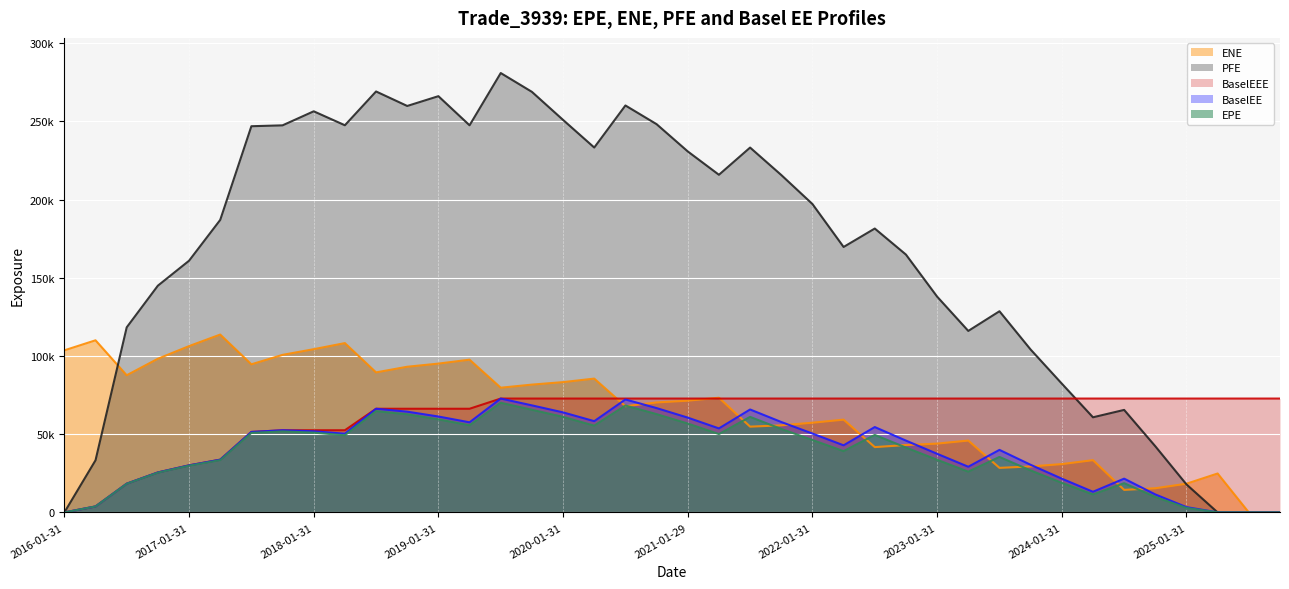

What is the difference between the maximum and second lowest values in the ENE series?

113714.0